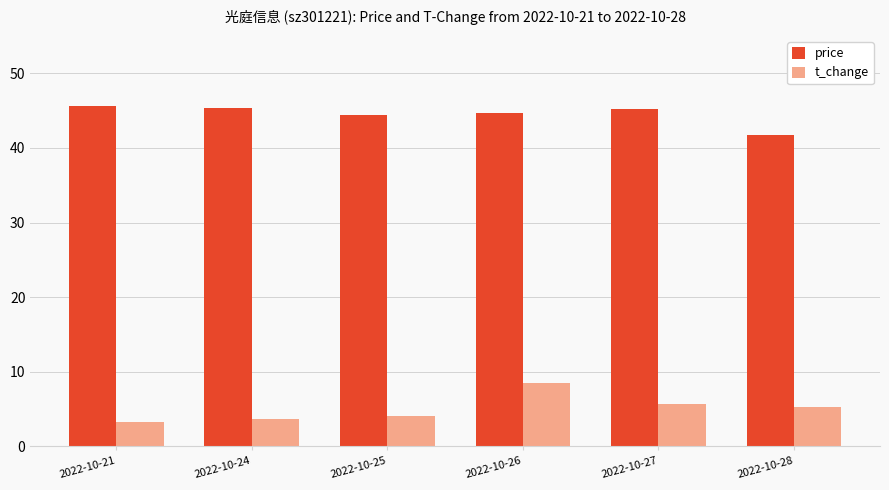

Which category has the lowest value in the price series?

2022-10-28